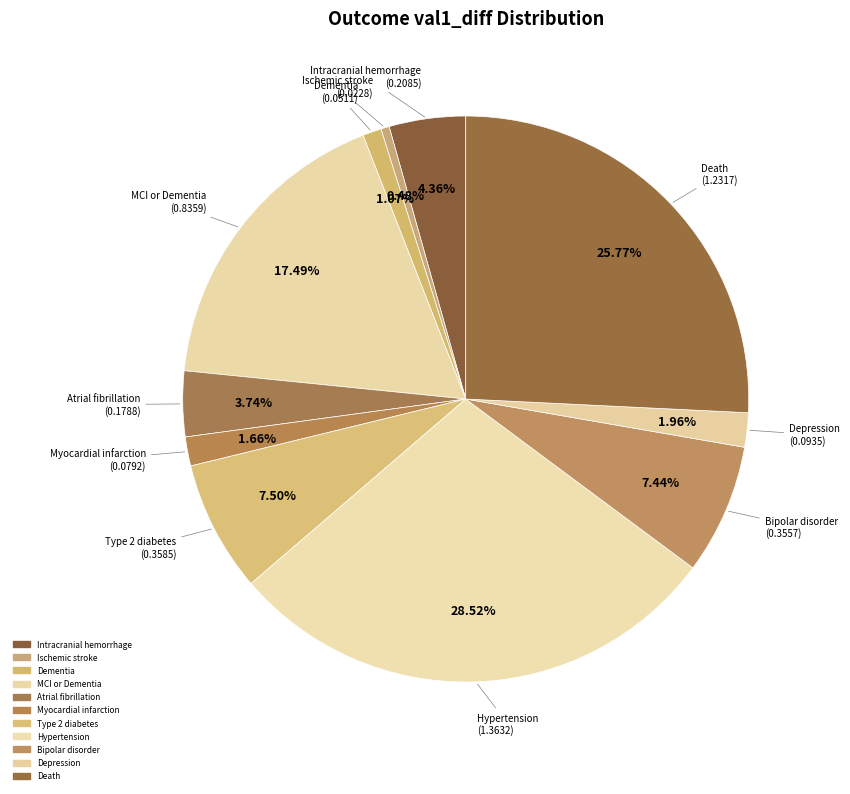

Is Type 2 diabetes the majority of the pie?

No